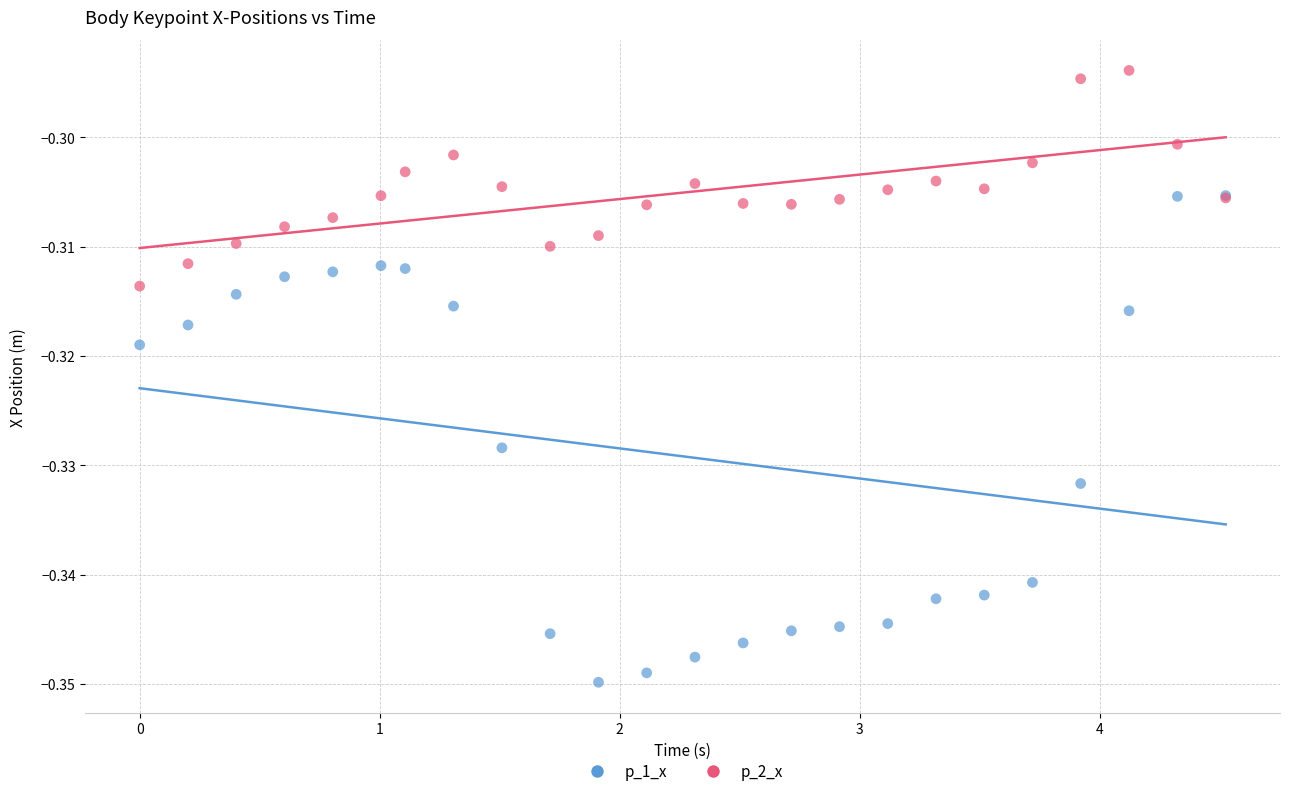

Which series has the widest spread of Y values?

p_1_x